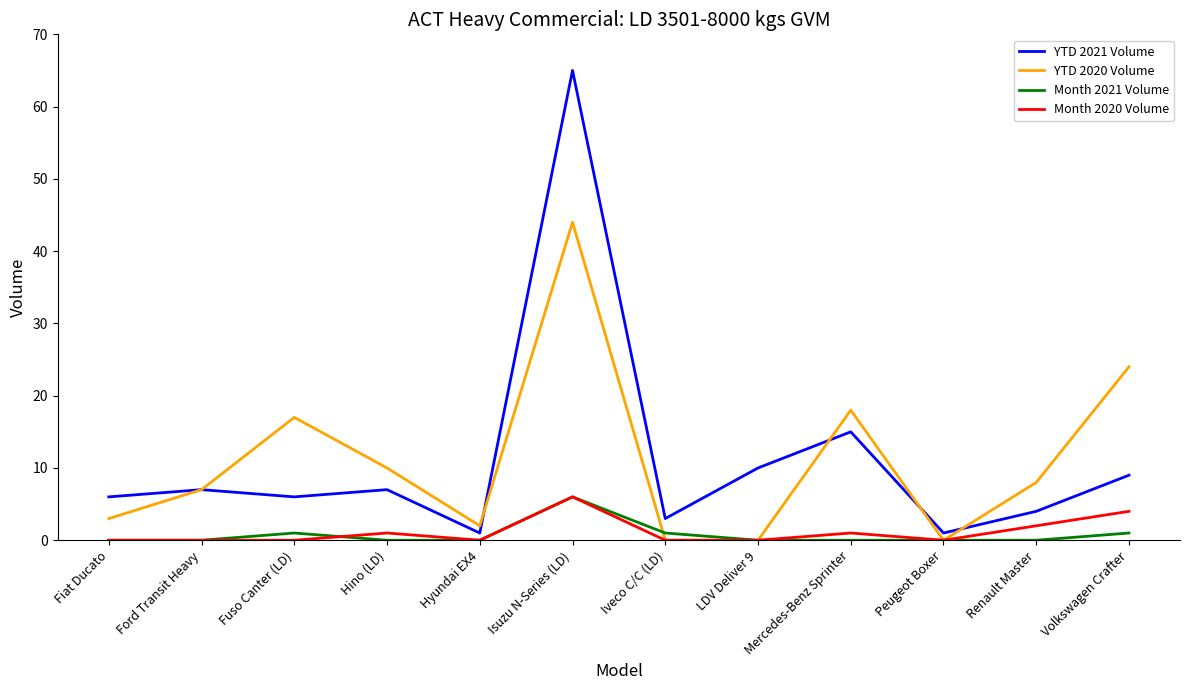

Reading left to right, transcribe all the data shown in this chart.

YTD 2021 Volume: 6	7	6	7	1	65	3	10	15	1	4	9
YTD 2020 Volume: 3	7	17	10	2	44	0	0	18	0	8	24
Month 2021 Volume: 0	0	1	0	0	6	1	0	0	0	0	1
Month 2020 Volume: 0	0	0	1	0	6	0	0	1	0	2	4